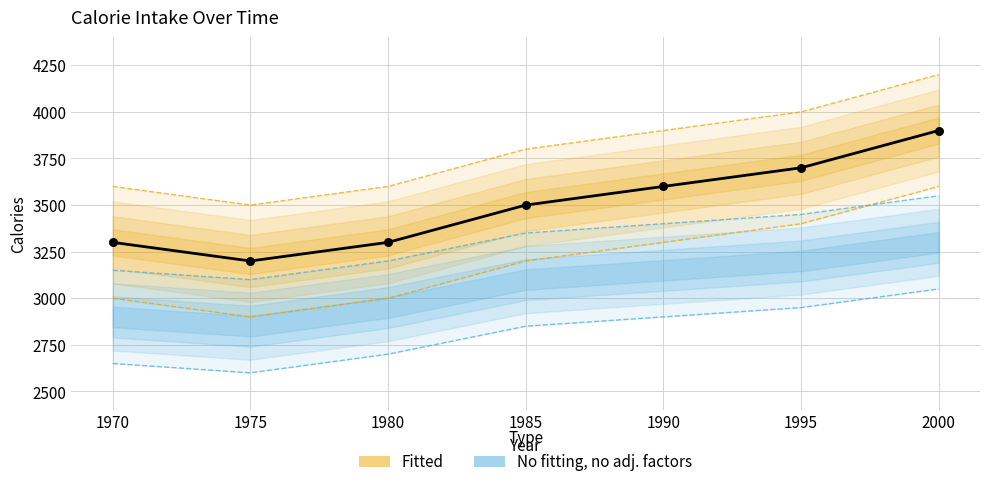

Between 1985 and 1980, which is larger?

1985